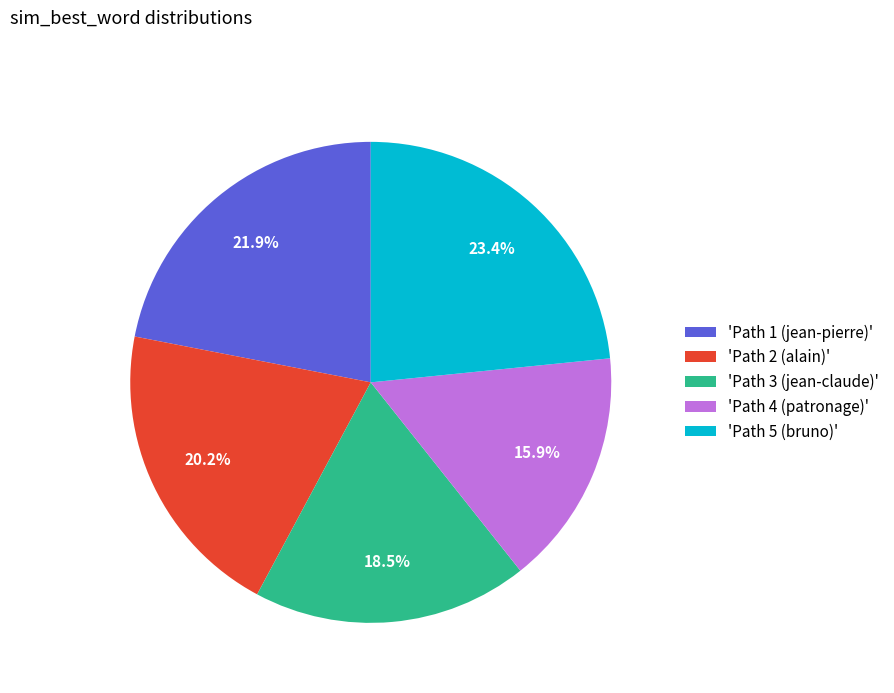

Rank the categories by value from highest to lowest.

'Path 5 (bruno)', 'Path 1 (jean-pierre)', 'Path 2 (alain)', 'Path 3 (jean-claude)', 'Path 4 (patronage)'